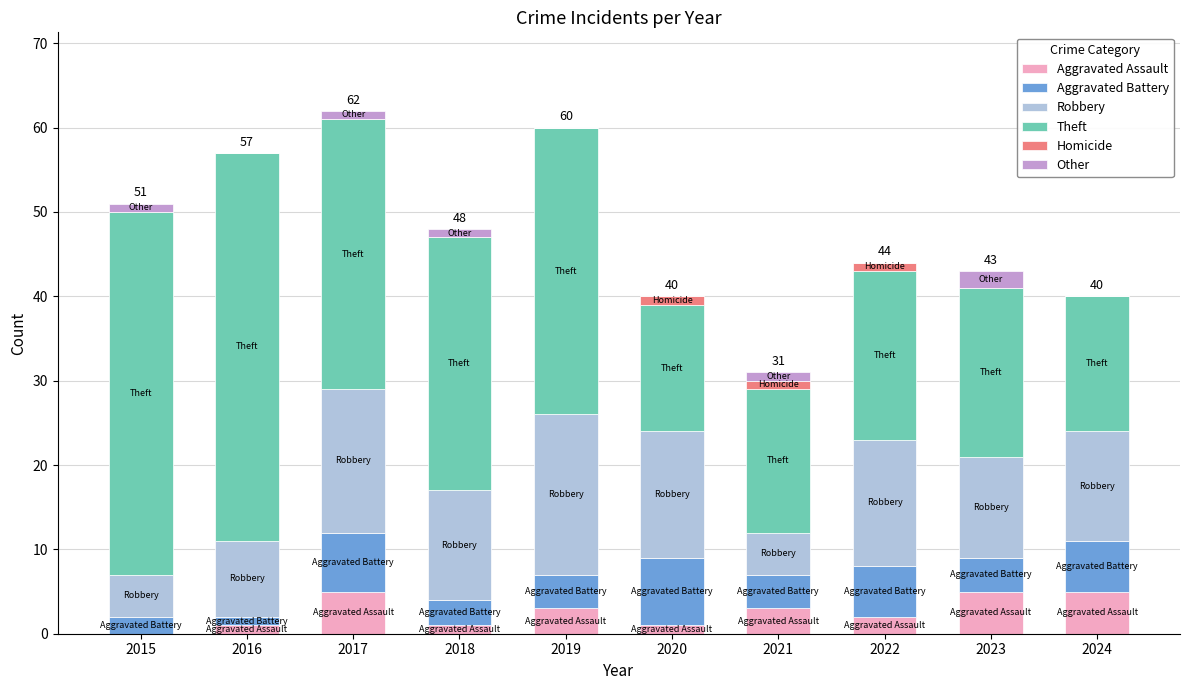

Count the number of categories in the chart.

10